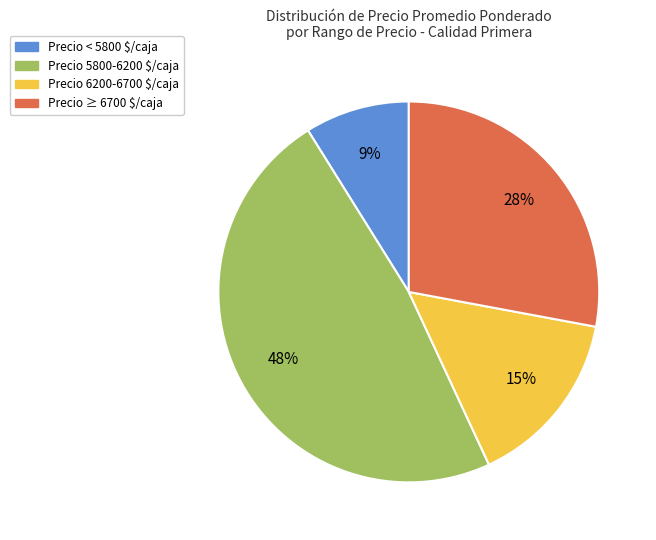

Does any single category account for the majority?

No